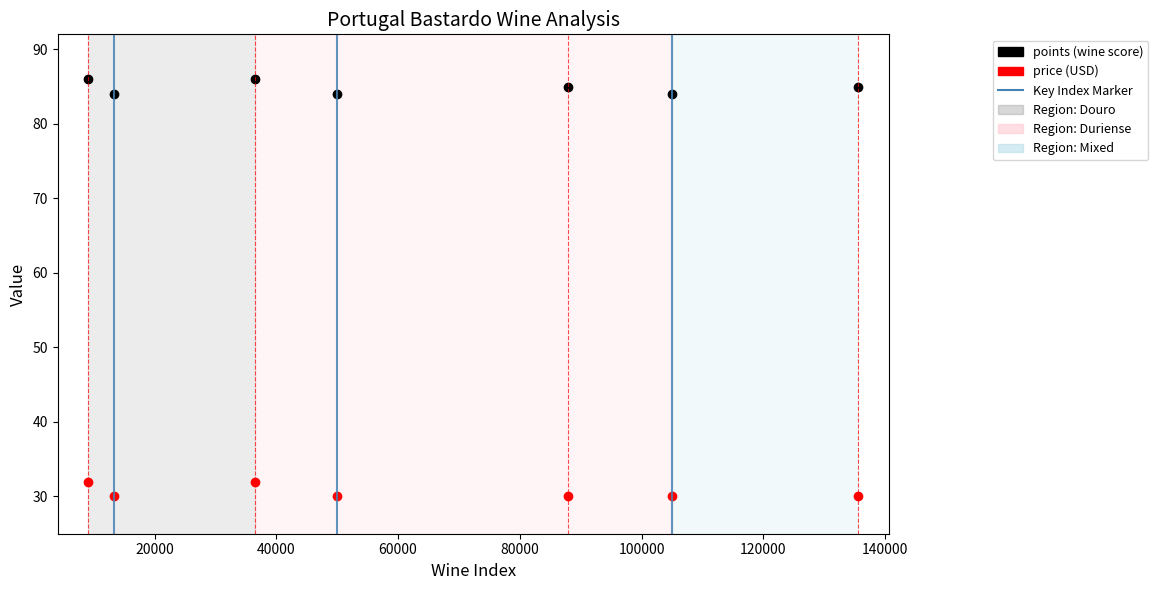

What is the greatest value displayed?

86